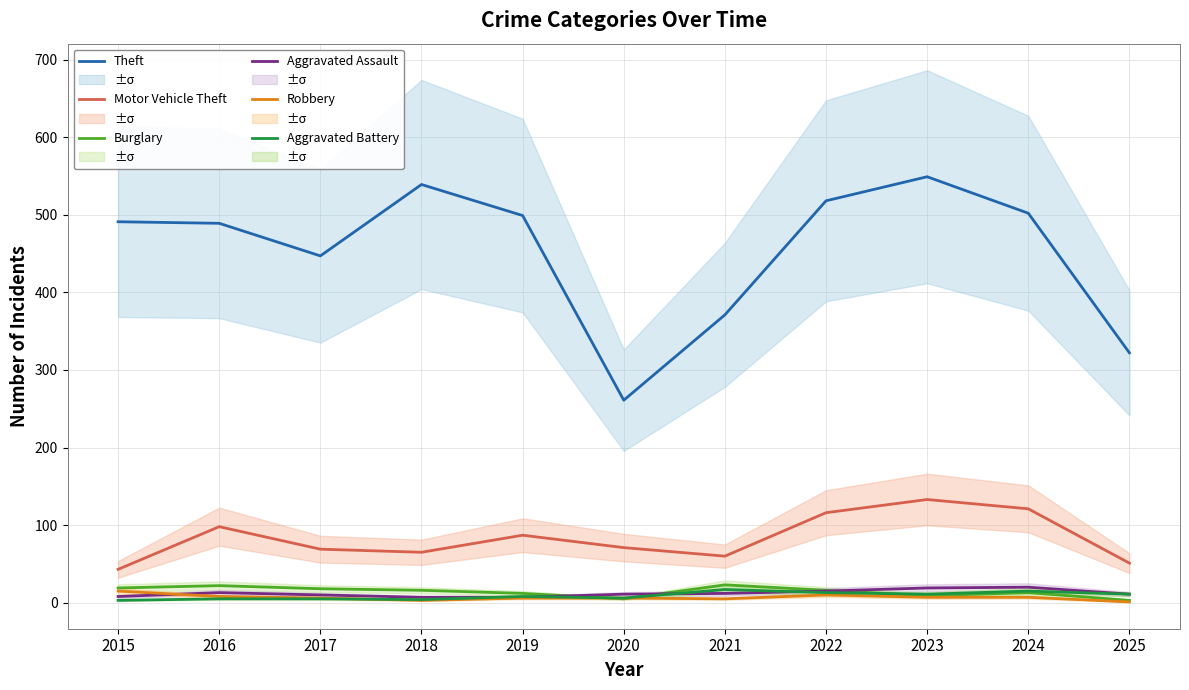

Reading right to left, transcribe all the data shown in this chart.

Theft: 2025=322	2024=502	2023=549	2022=518	2021=371	2020=261	2019=499	2018=539	2017=447	2016=489	2015=491
Motor Vehicle Theft: 2025=51	2024=121	2023=133	2022=116	2021=60	2020=71	2019=87	2018=65	2017=69	2016=98	2015=43
Burglary: 2025=3	2024=13	2023=9	2022=16	2021=23	2020=5	2019=12	2018=16	2017=18	2016=22	2015=19
Aggravated Assault: 2025=11	2024=20	2023=19	2022=15	2021=12	2020=11	2019=7	2018=7	2017=10	2016=13	2015=8
Robbery: 2025=1	2024=7	2023=7	2022=10	2021=5	2020=6	2019=6	2018=3	2017=6	2016=8	2015=15
Aggravated Battery: 2025=11	2024=15	2023=11	2022=13	2021=17	2020=6	2019=8	2018=4	2017=5	2016=5	2015=3